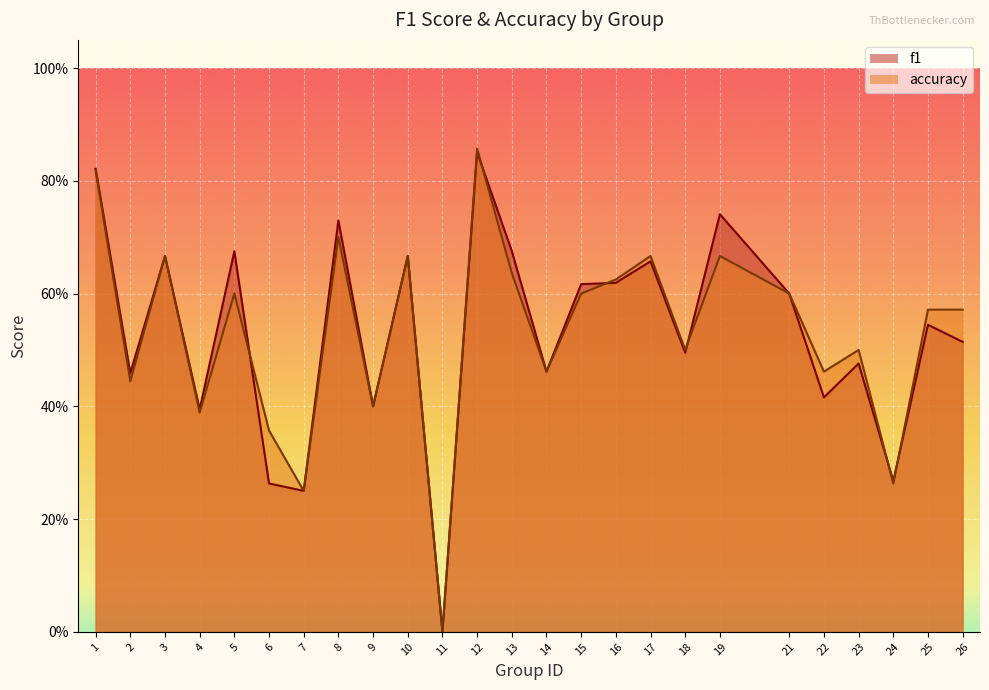

Where is accuracy nearest to the value 0?

11